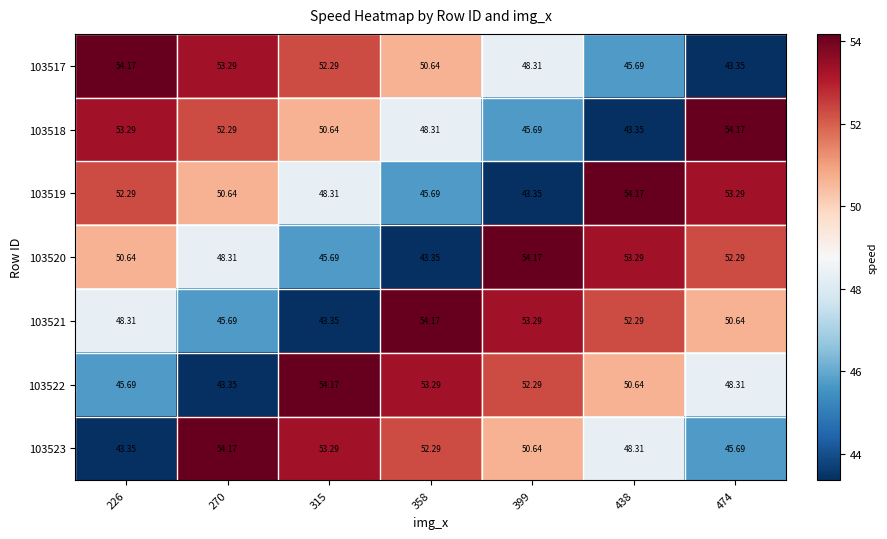

Is the value of 103520 at 474 greater than the value of 103523 at 474?

Yes